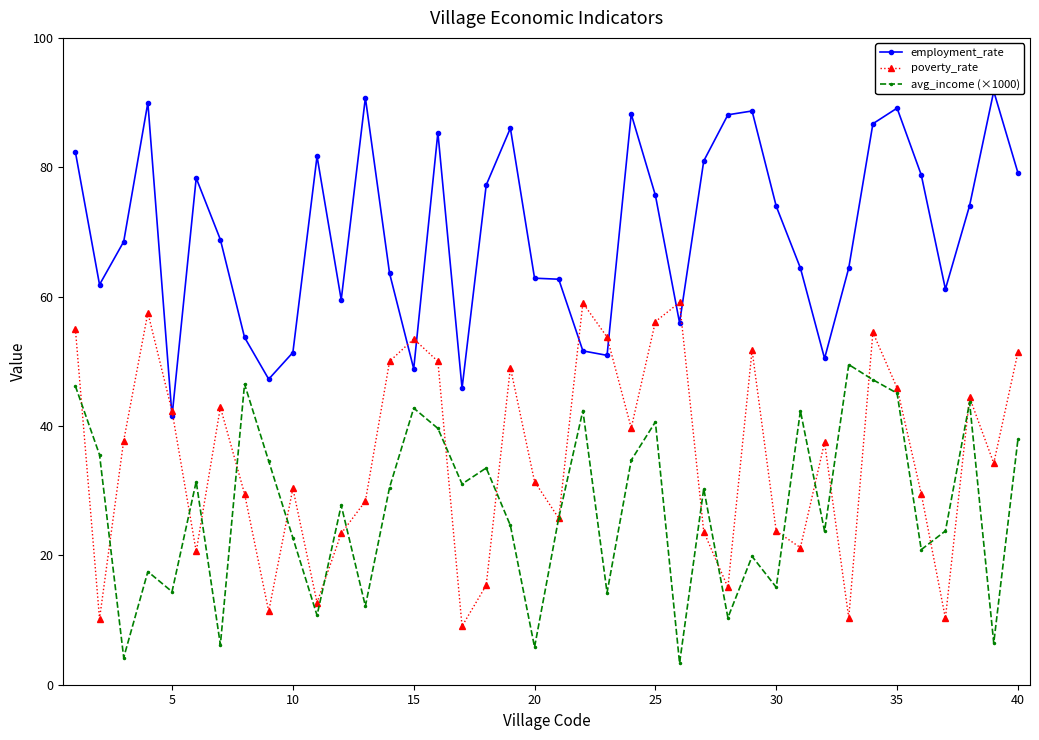

What is the minimum value for avg_income (×1000)?

3.3